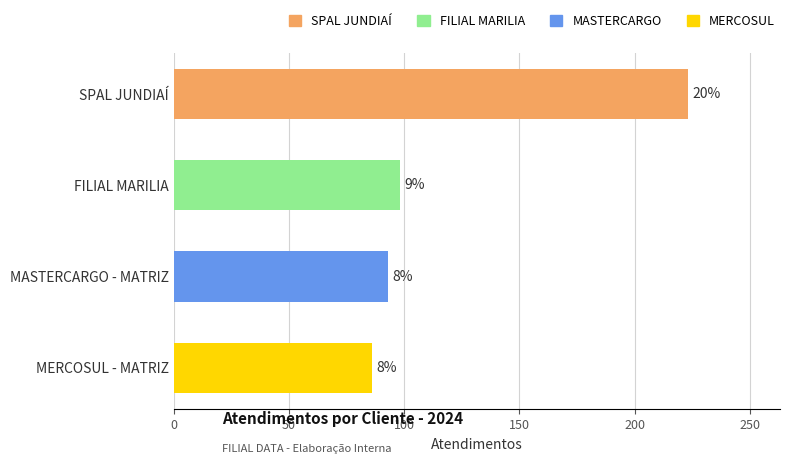

Are the bars horizontal?

Yes